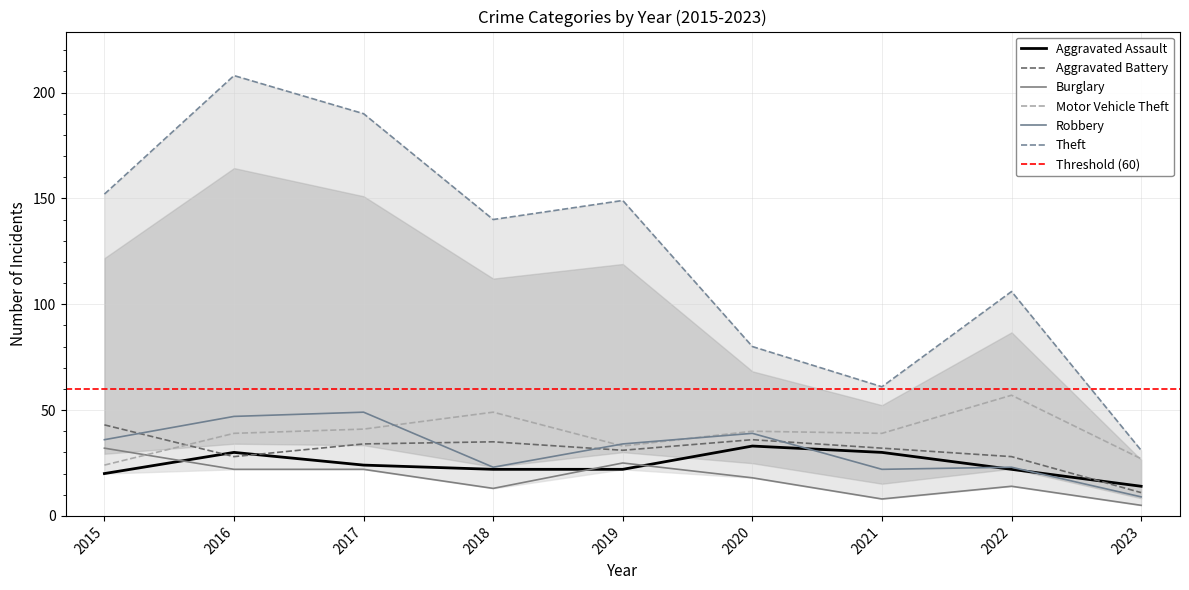

Where is Theft nearest to the value 119?

2022